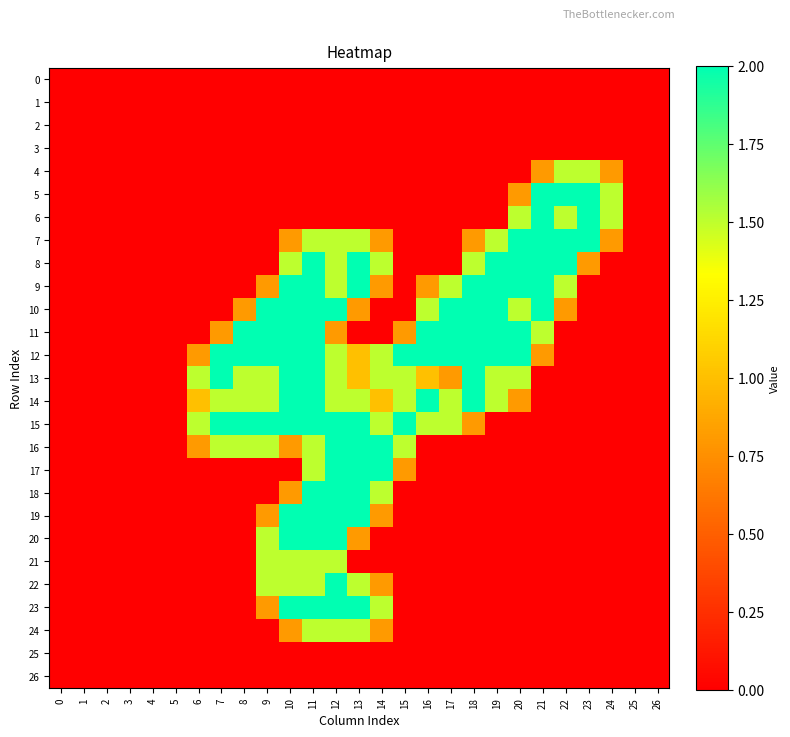

Which series has the widest spread of values?

5